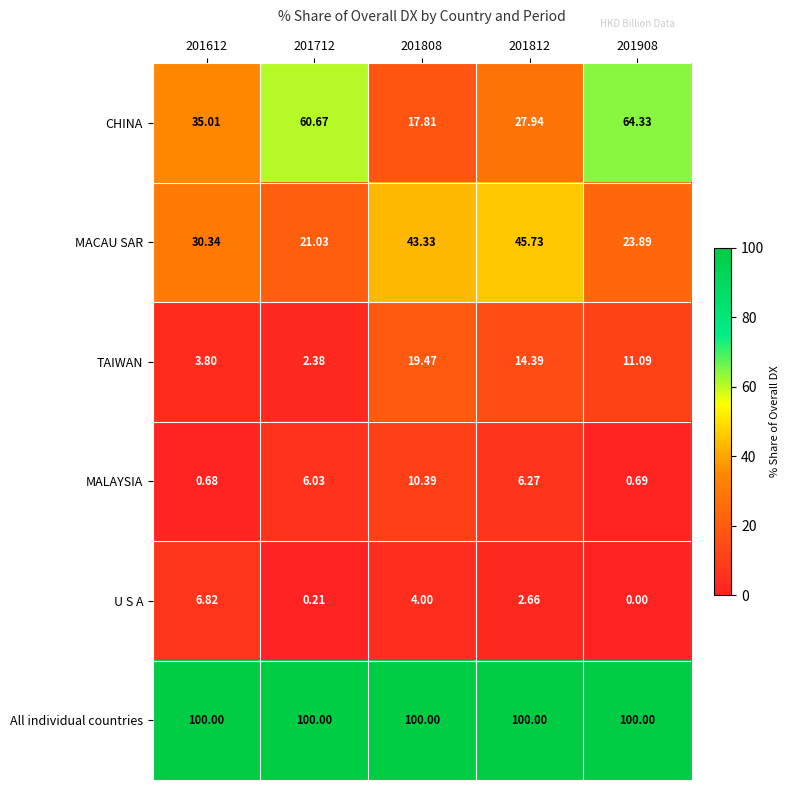

List the series in order of their peak value, highest first.

All individual countries, CHINA, MACAU SAR, TAIWAN, MALAYSIA, U S A